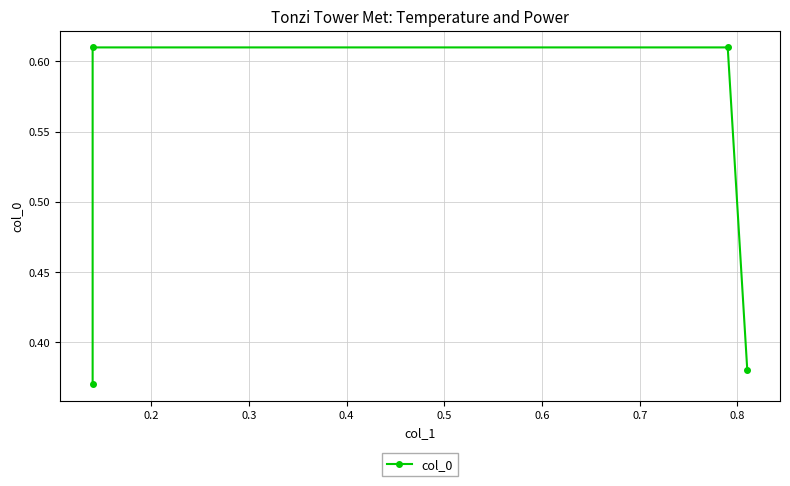

What is the difference between the maximum and minimum values?

0.2